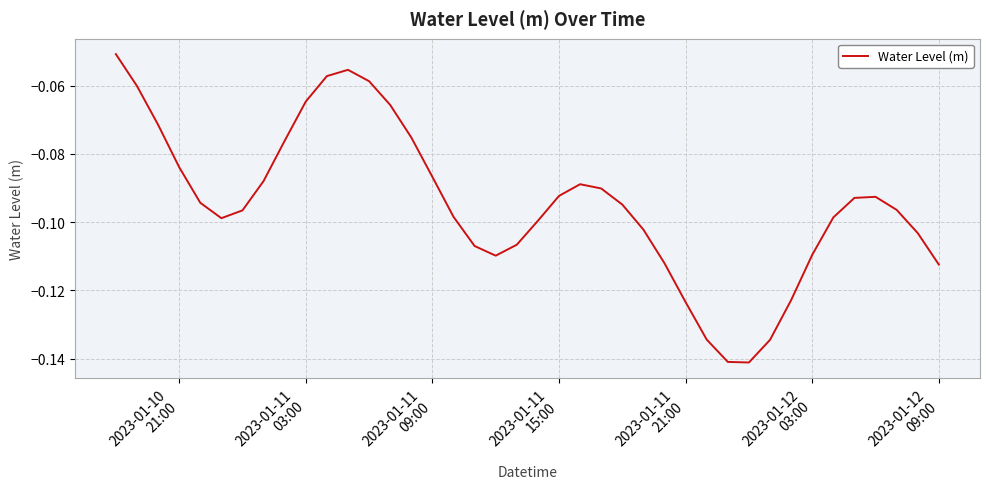

Does the chart display data point markers on the line(s)?

No